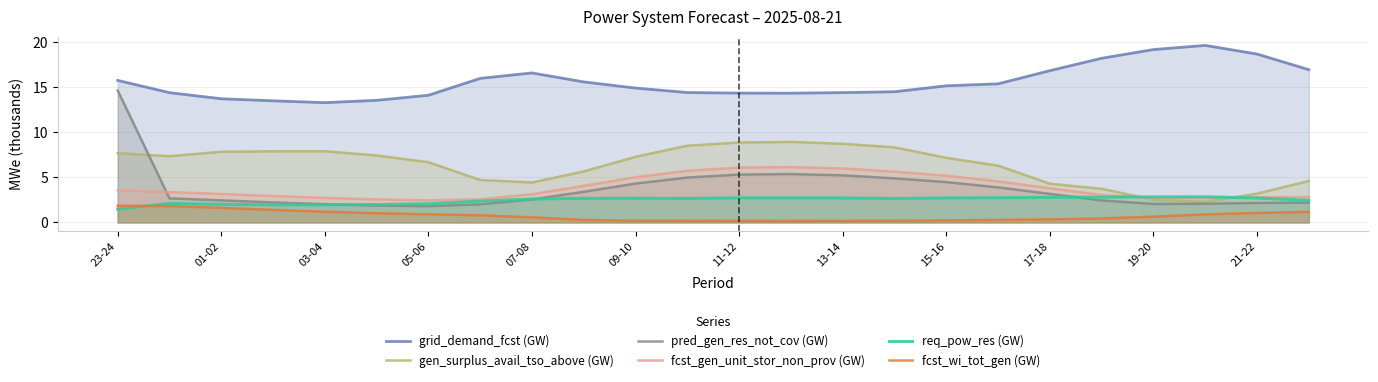

Read the req_pow_res (GW) value at 17-18.

2.8